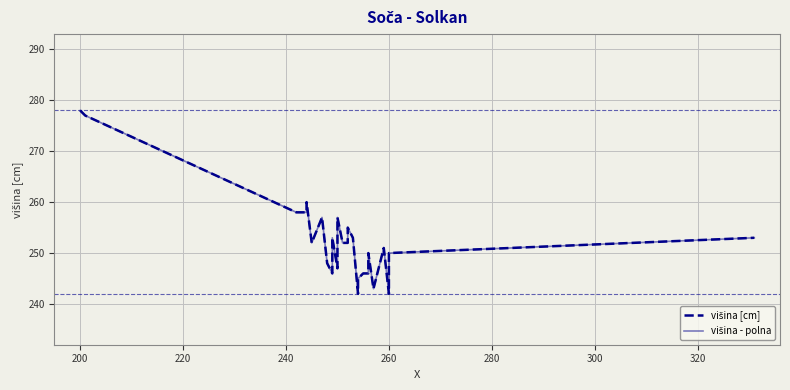

True or false: višina - polna and višina [cm] cross at least once.

False